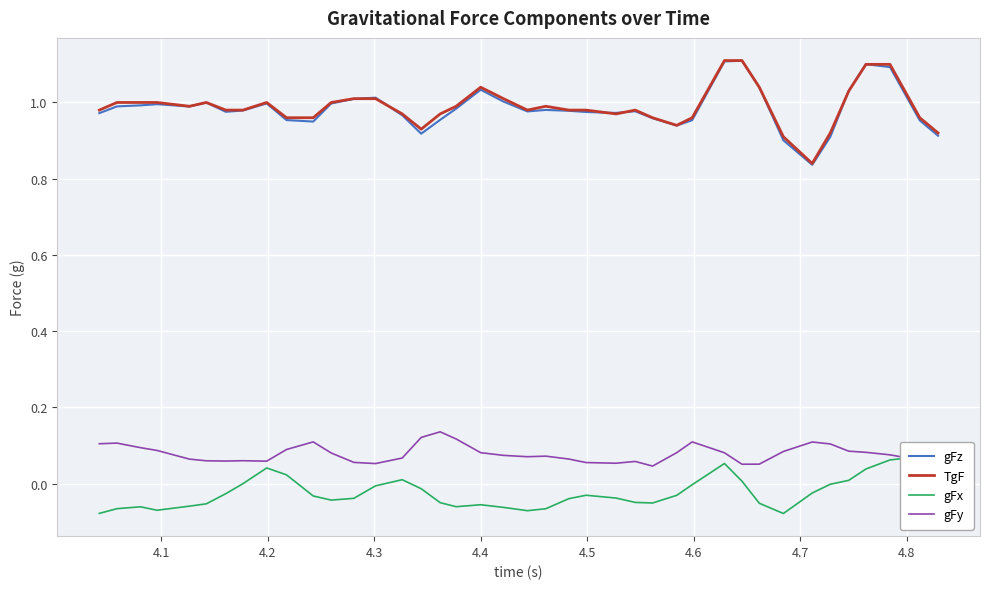

True or false: gFy and TgF cross at least once.

False